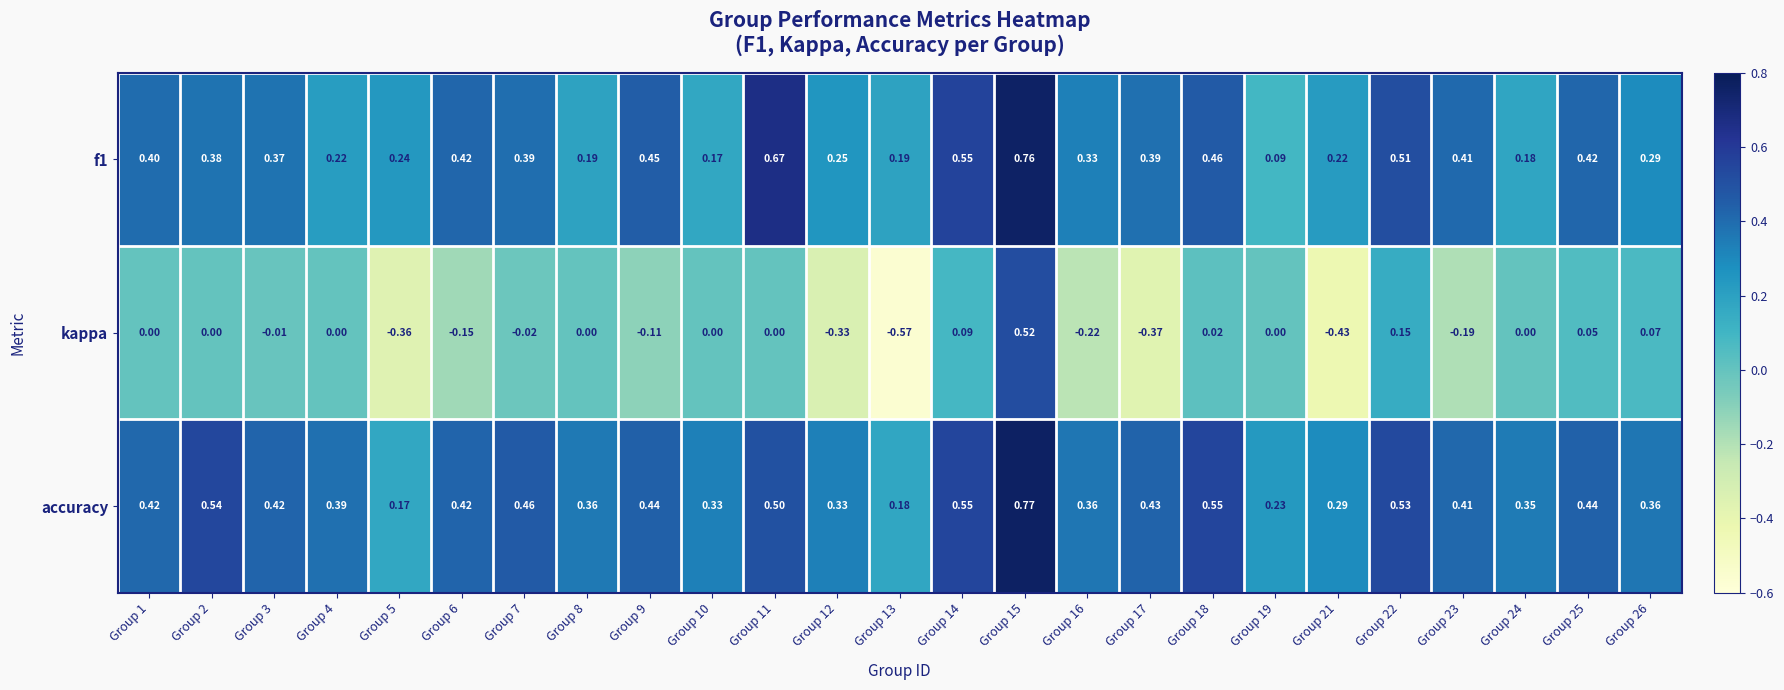

Which series has the largest total across all categories?

accuracy